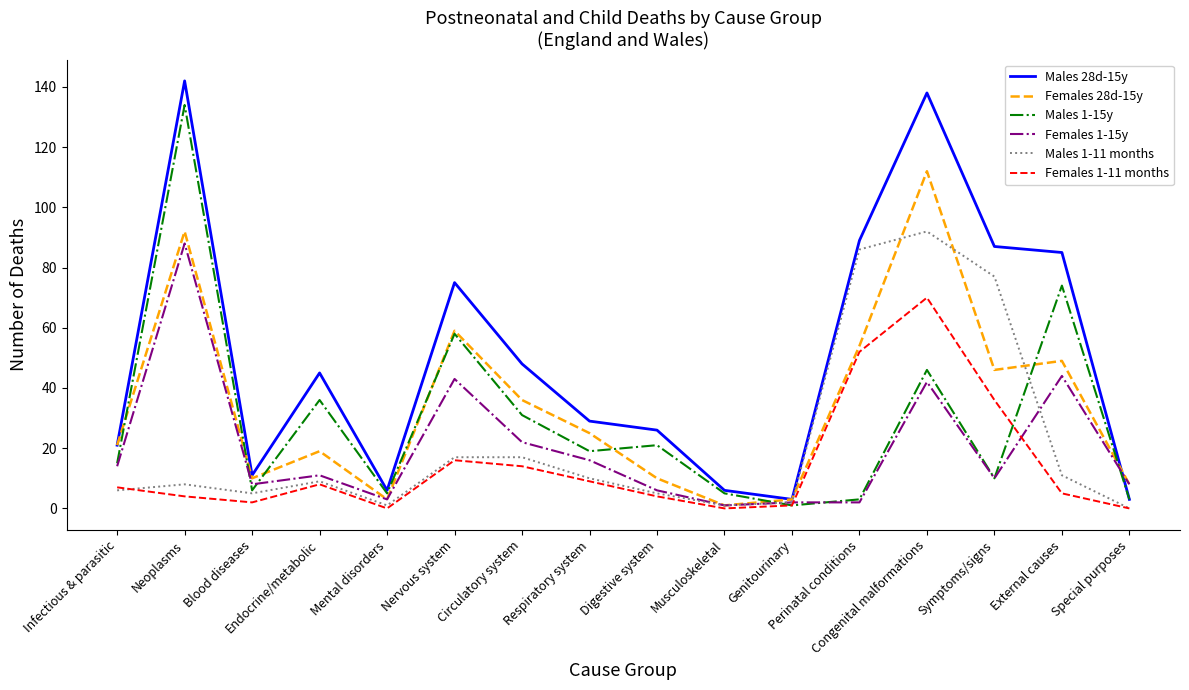

Is the value of Females 28d-15y at Genitourinary greater than the value of Females 1-11 months at Musculoskeletal?

Yes